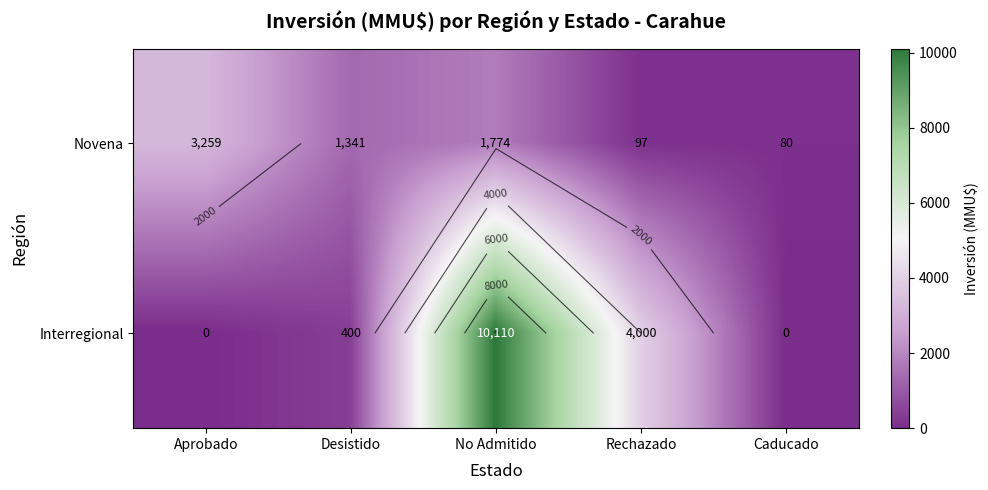

What is the spread (max minus min) of values at Rechazado?

3903